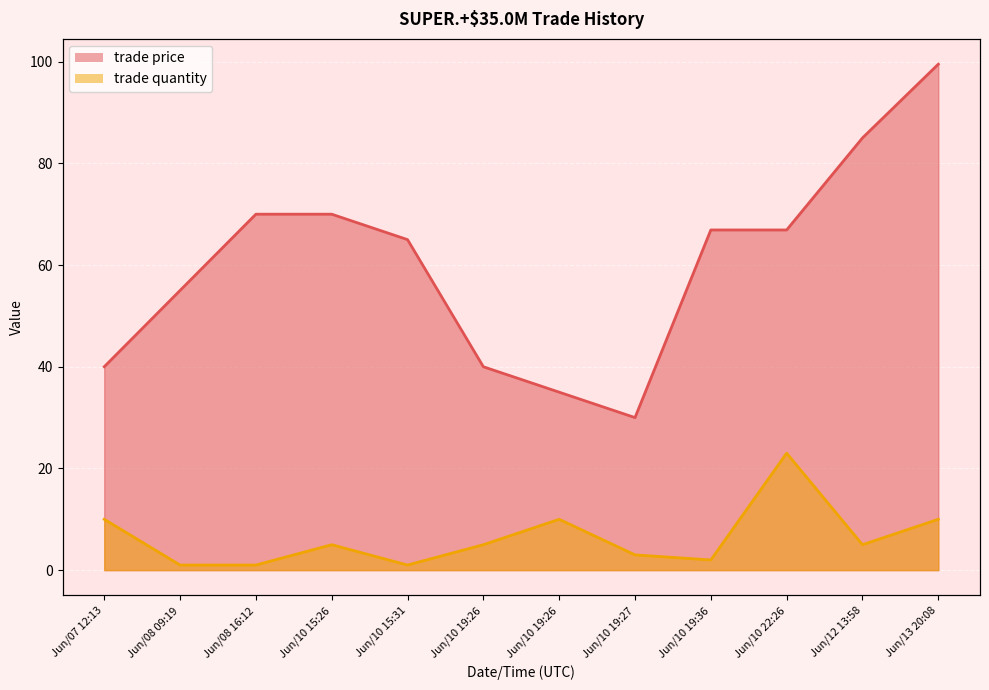

Is it true that trade price equals 30.8 at Jun/12 13:58?

False